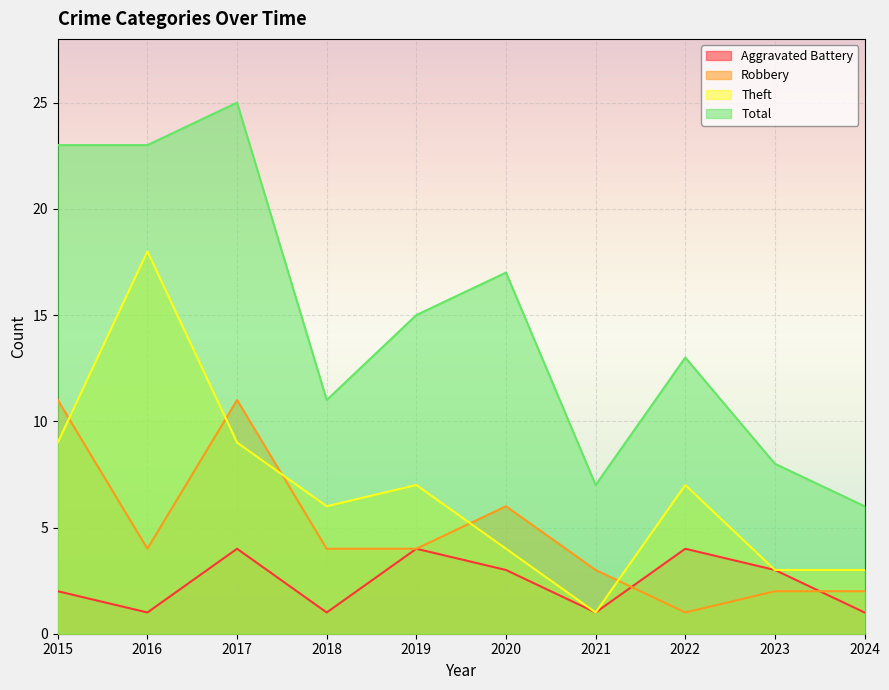

Where does the Robbery series first go above 4?

2015